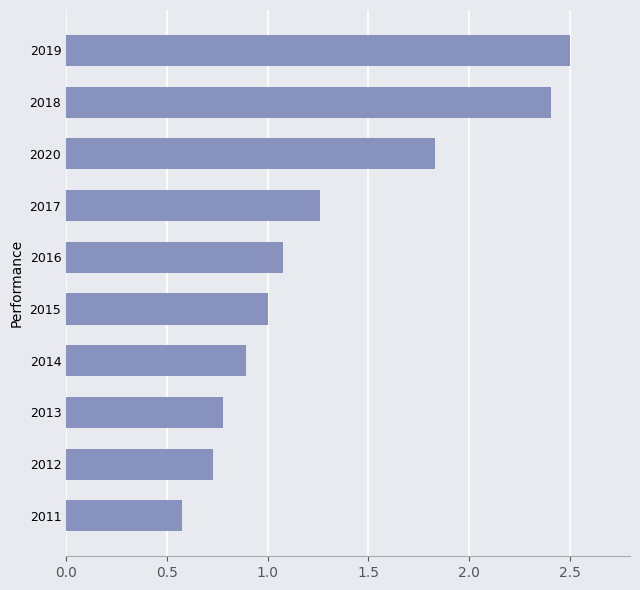

At which category does the chart reach its peak across all series?

2019